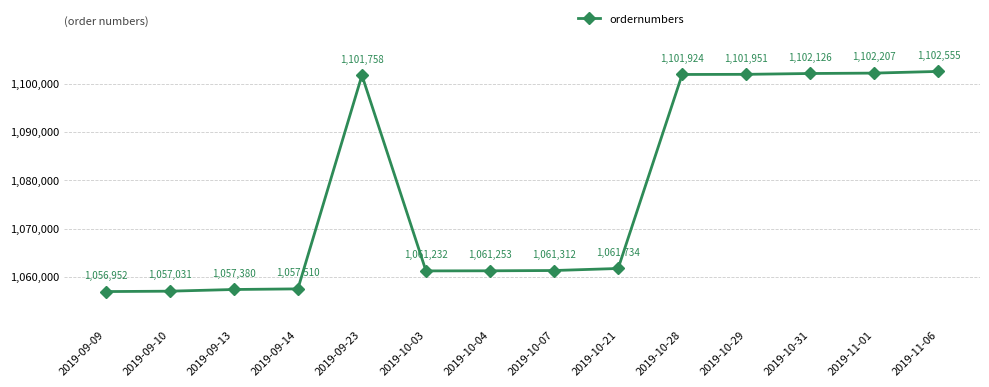

Read the value at 2019-09-23.

1101758